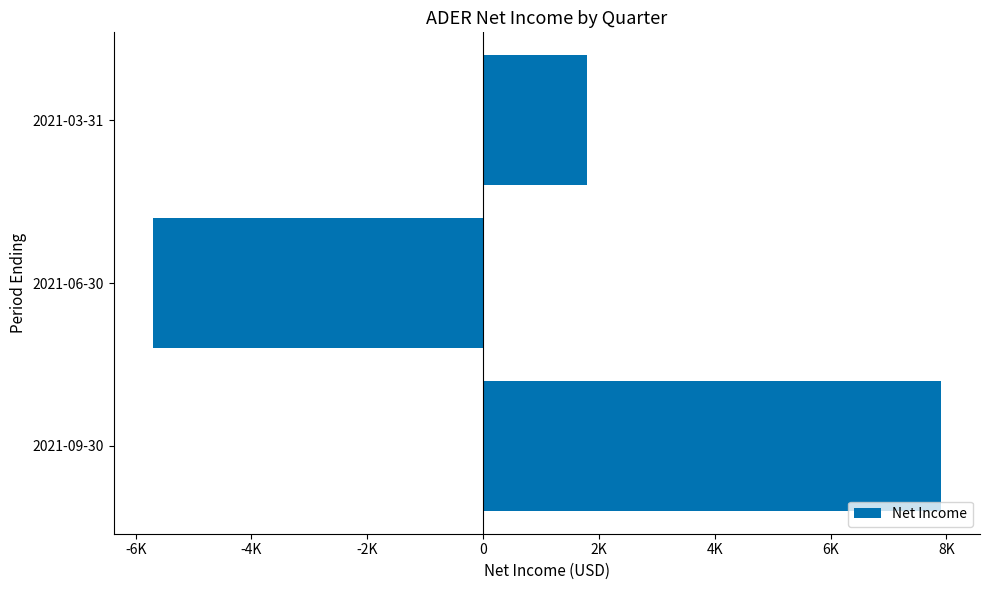

Does the chart contain any negative values?

Yes